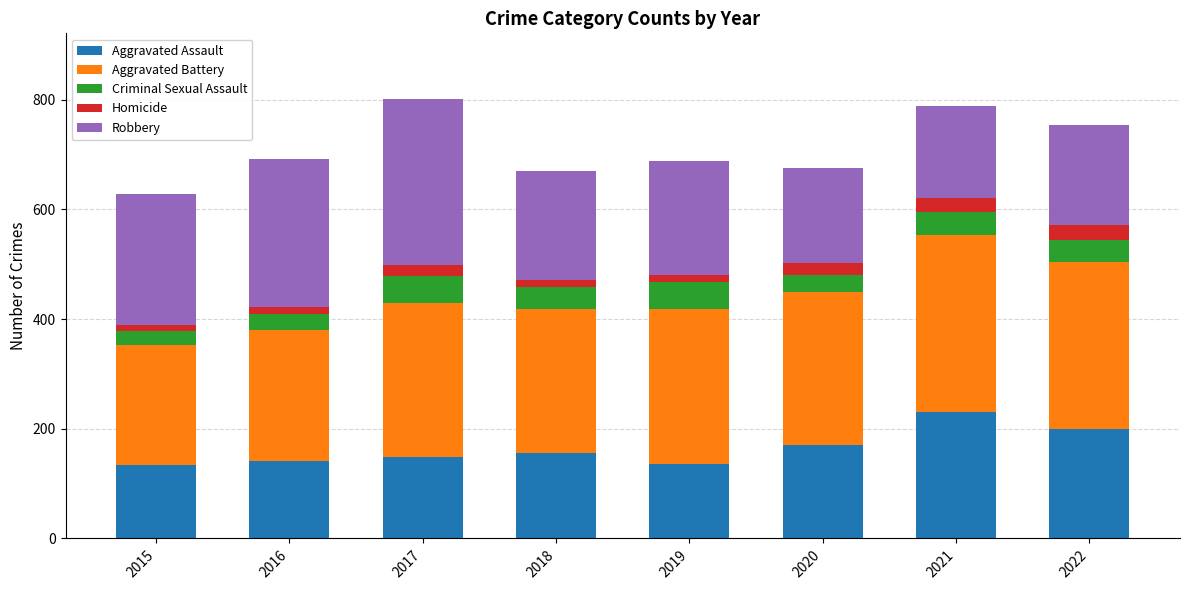

At which label does Aggravated Assault reach its peak?

2021